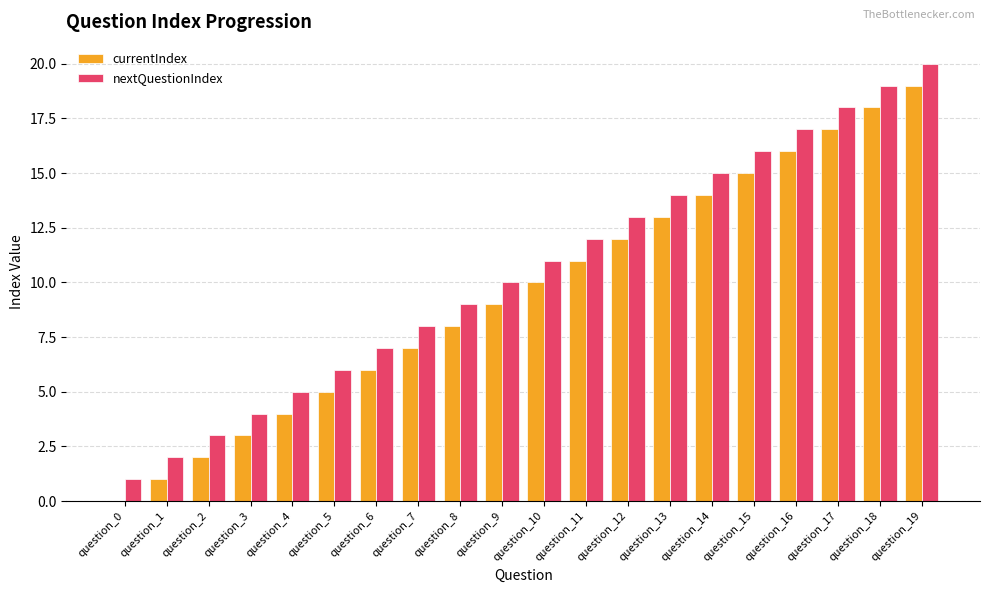

What is the greatest value displayed?

20